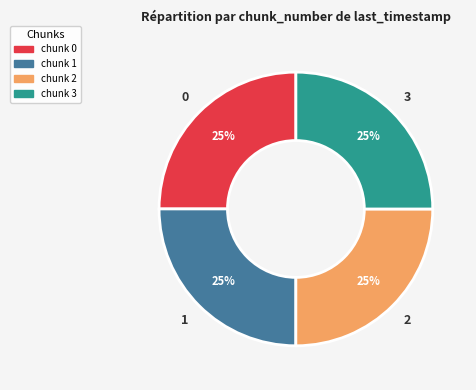

To the nearest percent, what portion does chunk 1 represent?

25%